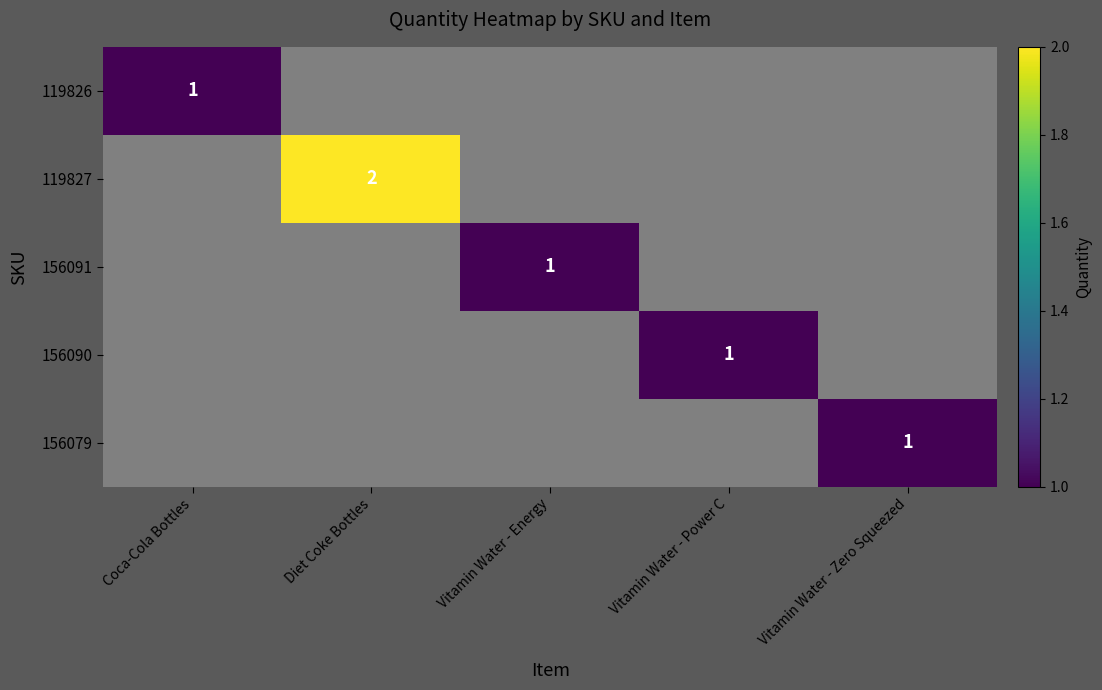

What is the total value across all series at Vitamin Water - Energy?

1